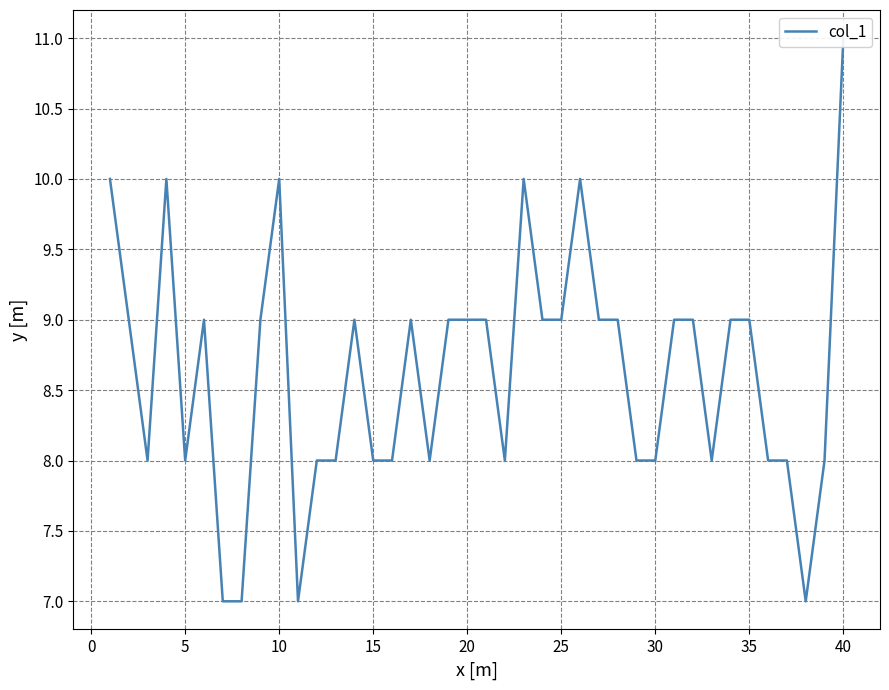

What is the maximum value shown in the chart?

11